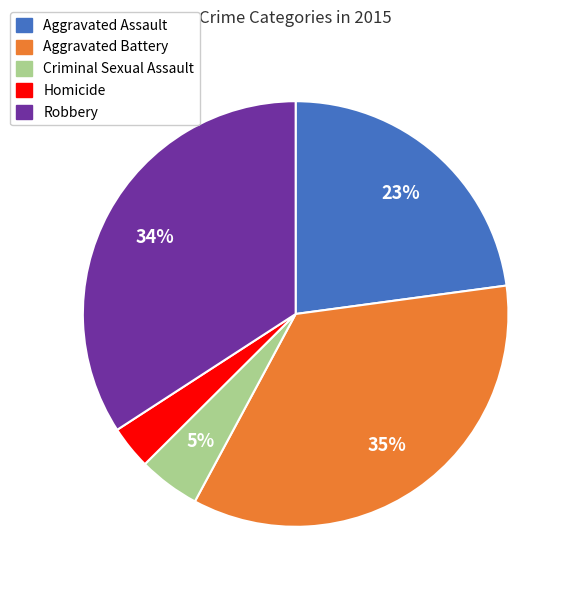

To the nearest percent, what portion does Homicide represent?

3%